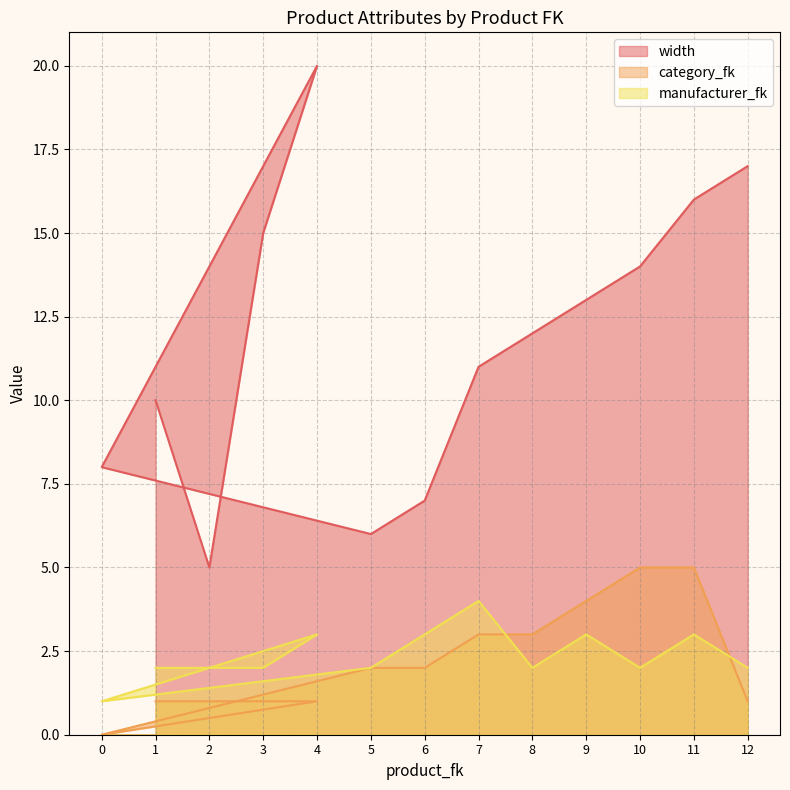

Rank the series at 4 from highest to lowest value.

width, manufacturer_fk, category_fk